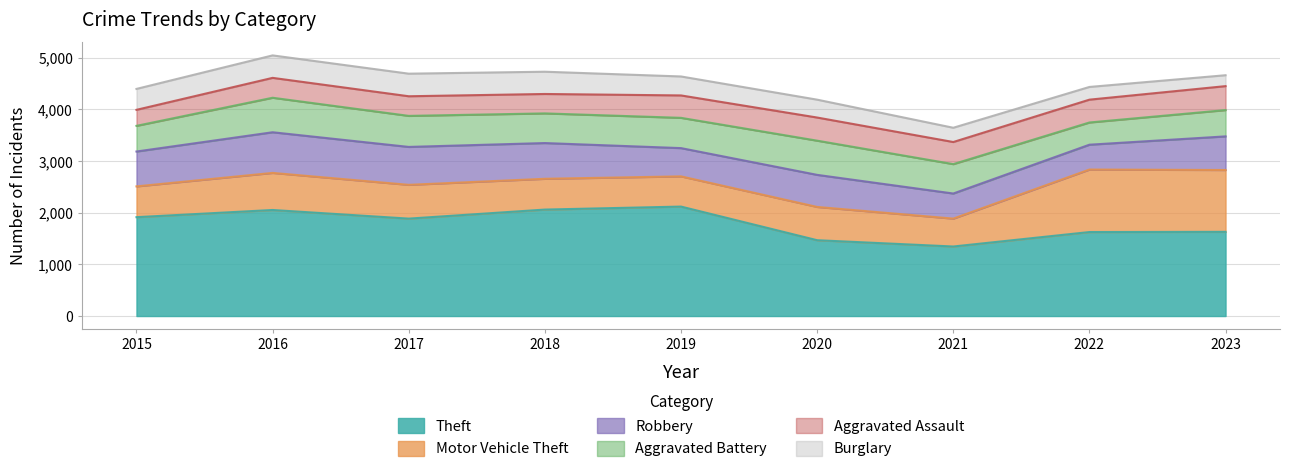

At 2015, list the series in order from smallest to largest.

Aggravated Assault, Burglary, Aggravated Battery, Motor Vehicle Theft, Robbery, Theft